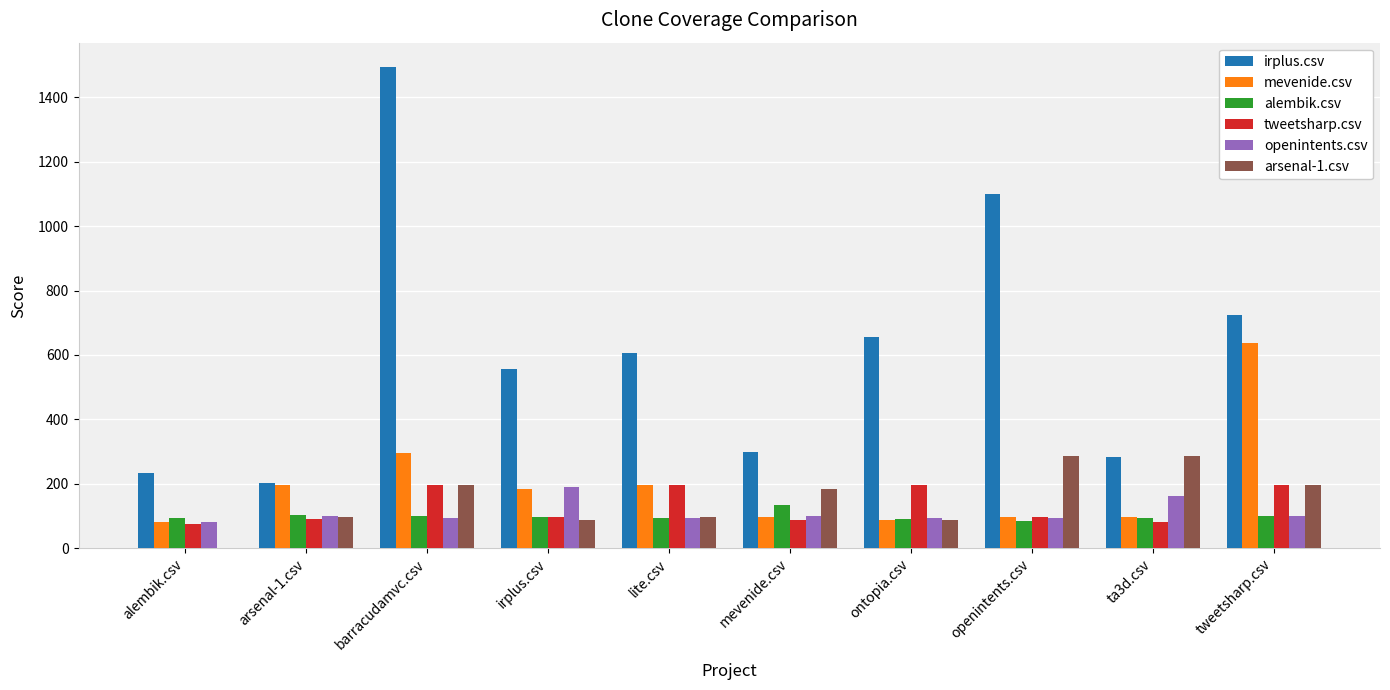

Which series changed the most between alembik.csv and openintents.csv?

irplus.csv